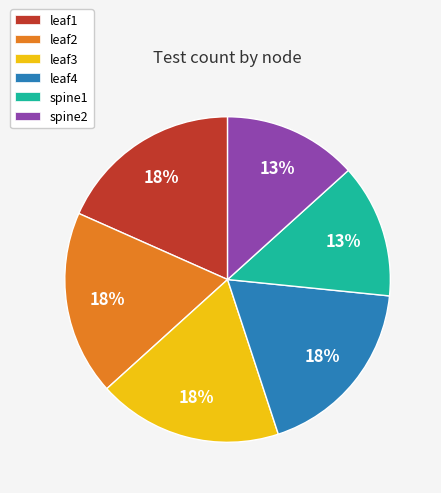

Combined, do leaf1 and spine1 account for over 50%?

No